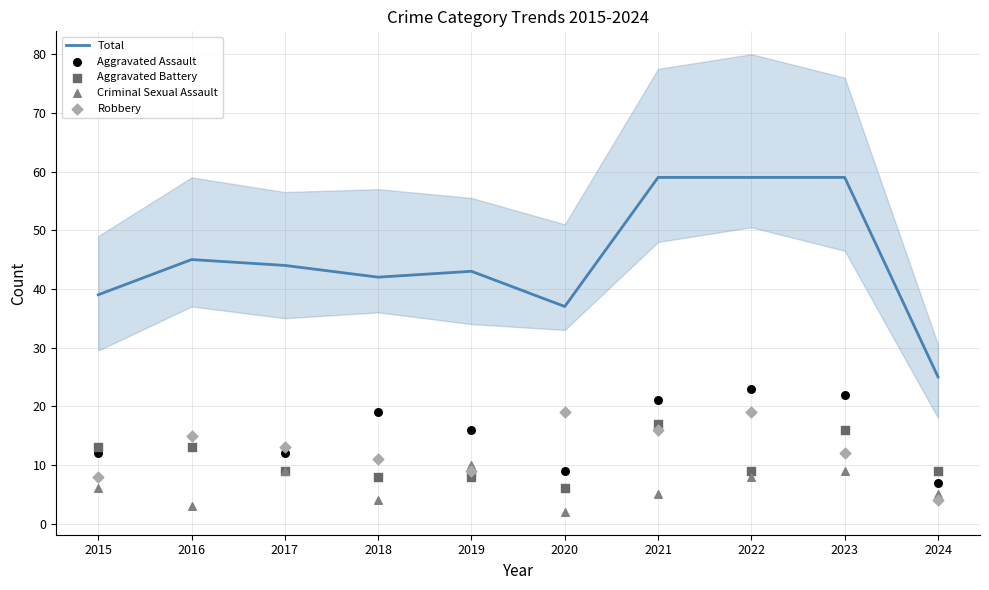

Which series contains the highest Y value?

Total